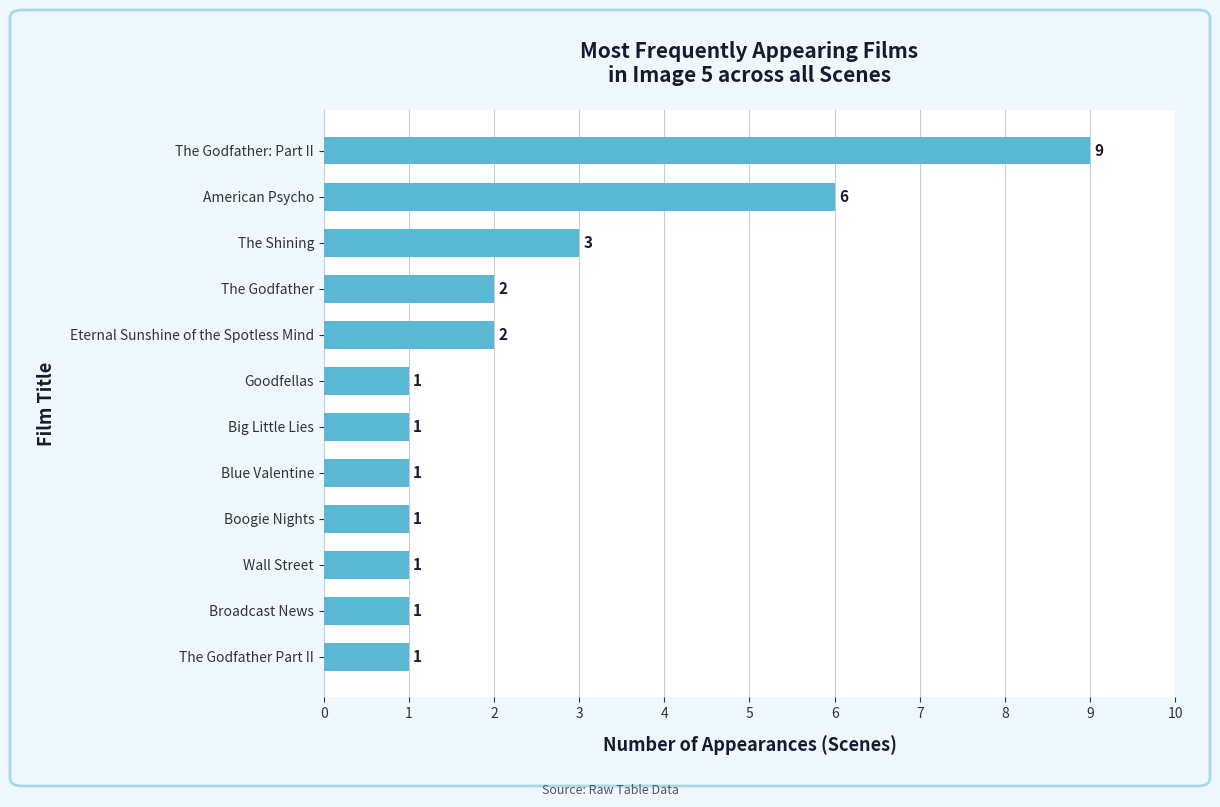

What is the ratio of the value at American Psycho to the value at The Godfather: Part II?

0.7